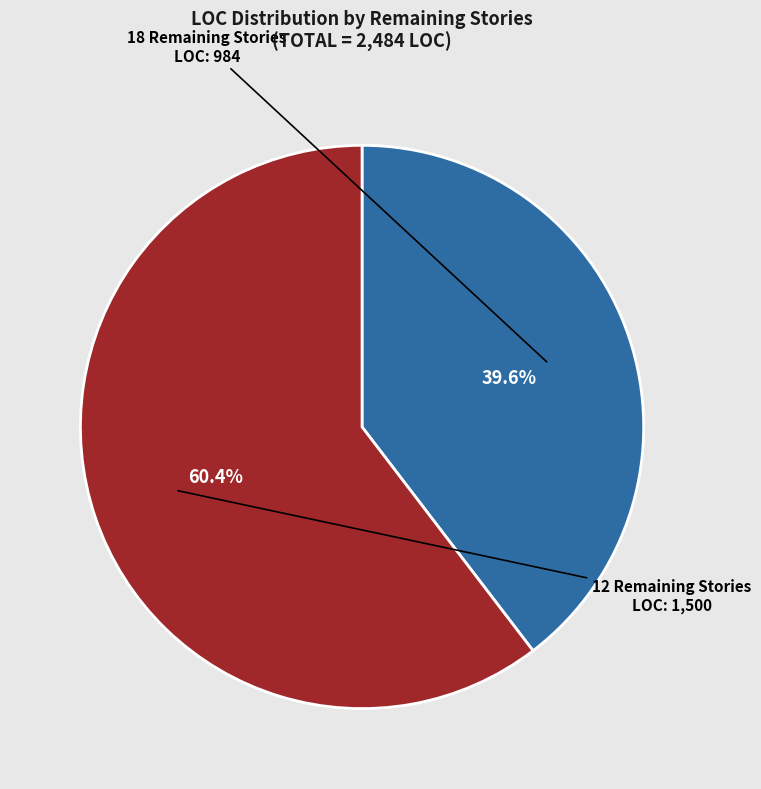

Does any single category account for the majority?

Yes